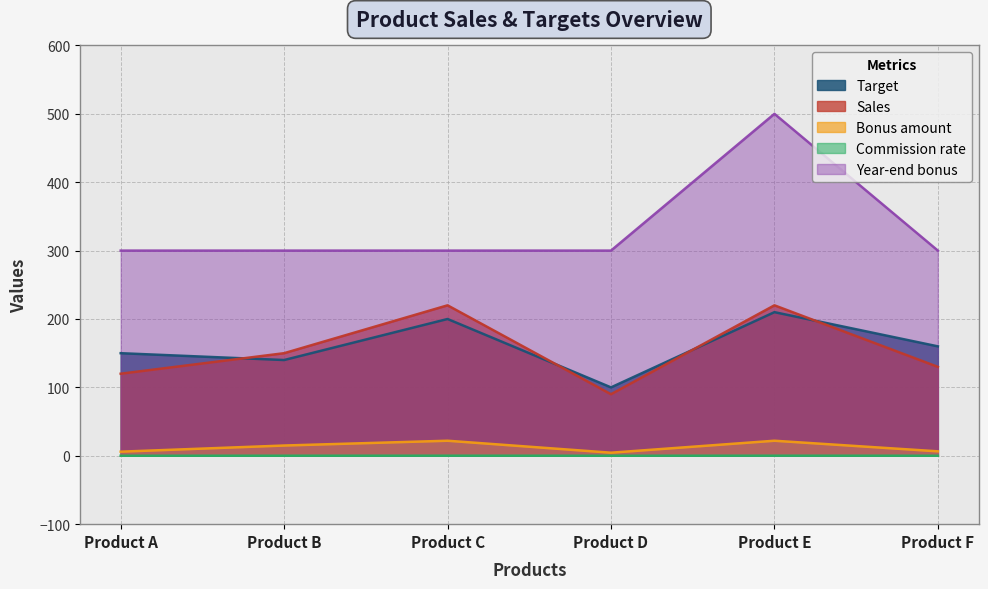

At Product D, list the series in order from smallest to largest.

Commission rate, Bonus amount, Sales, Target, Year-end bonus